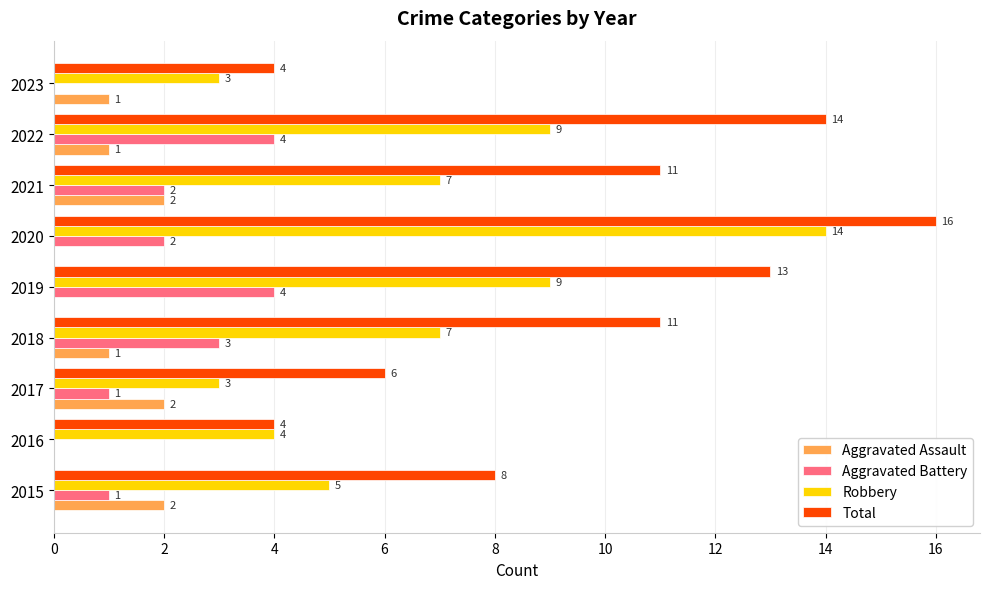

Which series has the largest total across all categories?

Total